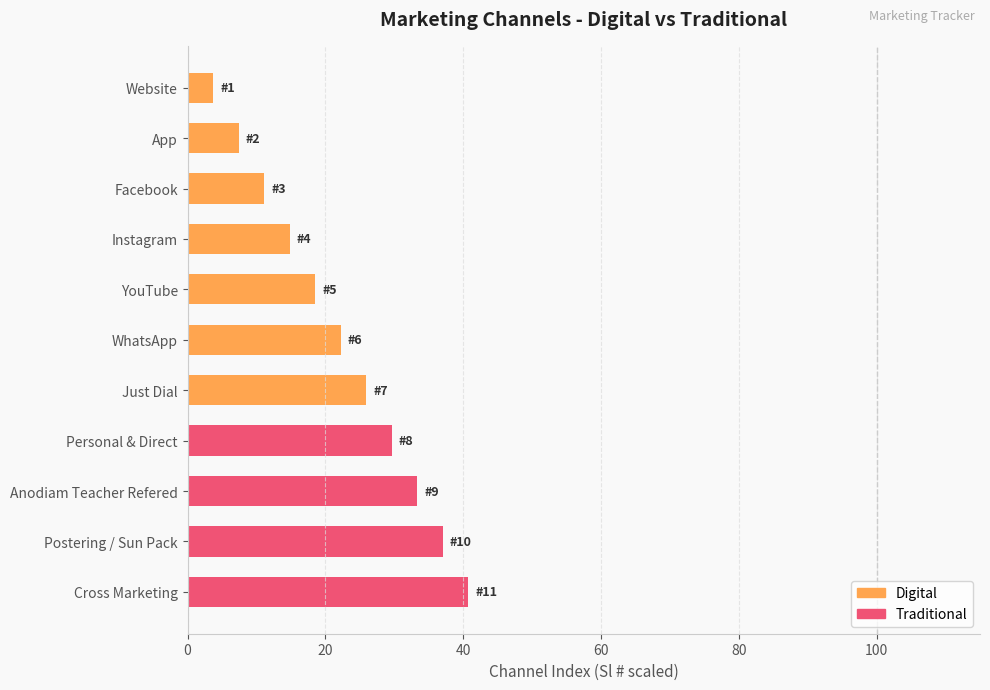

What is the difference between the second highest and minimum values?

33.3